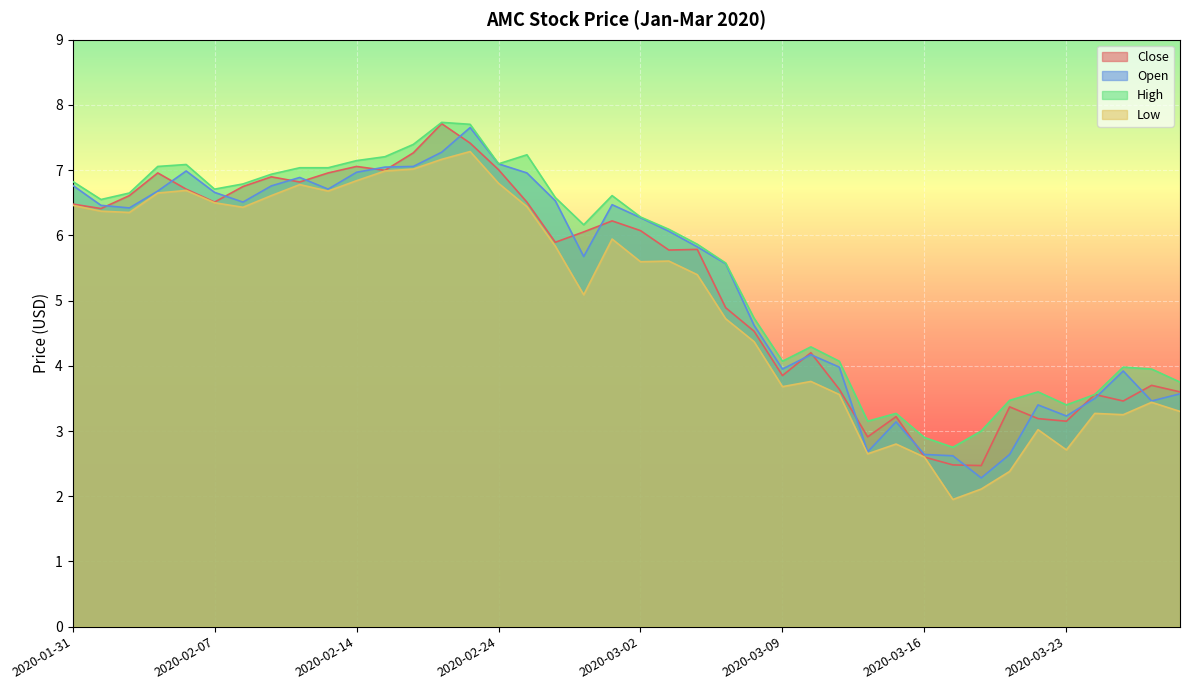

Reading left to right, transcribe all the data shown in this chart.

Close: 2020-01-31=6.5	2020-02-03=6.4	2020-02-04=6.6	2020-02-05=7.0	2020-02-06=6.7	2020-02-07=6.5	2020-02-10=6.7	2020-02-11=6.9	2020-02-12=6.8	2020-02-13=7.0	2020-02-14=7.1	2020-02-18=7.0	2020-02-19=7.3	2020-02-20=7.7	2020-02-21=7.4	2020-02-24=7.0	2020-02-25=6.5	2020-02-26=5.9	2020-02-27=6.1	2020-02-28=6.2	2020-03-02=6.1	2020-03-03=5.8	2020-03-04=5.8	2020-03-05=4.9	2020-03-06=4.5	2020-03-09=3.9	2020-03-10=4.2	2020-03-11=3.6	2020-03-12=2.9	2020-03-13=3.2	2020-03-16=2.6	2020-03-17=2.5	2020-03-18=2.5	2020-03-19=3.4	2020-03-20=3.2	2020-03-23=3.1	2020-03-24=3.6	2020-03-25=3.5	2020-03-26=3.7	2020-03-27=3.6
Open: 2020-01-31=6.8	2020-02-03=6.5	2020-02-04=6.4	2020-02-05=6.7	2020-02-06=7.0	2020-02-07=6.7	2020-02-10=6.5	2020-02-11=6.8	2020-02-12=6.9	2020-02-13=6.7	2020-02-14=7.0	2020-02-18=7.0	2020-02-19=7.1	2020-02-20=7.3	2020-02-21=7.7	2020-02-24=7.1	2020-02-25=7.0	2020-02-26=6.5	2020-02-27=5.7	2020-02-28=6.5	2020-03-02=6.3	2020-03-03=6.1	2020-03-04=5.8	2020-03-05=5.6	2020-03-06=4.6	2020-03-09=4.0	2020-03-10=4.2	2020-03-11=4.0	2020-03-12=2.7	2020-03-13=3.1	2020-03-16=2.6	2020-03-17=2.6	2020-03-18=2.3	2020-03-19=2.6	2020-03-20=3.4	2020-03-23=3.2	2020-03-24=3.5	2020-03-25=3.9	2020-03-26=3.5	2020-03-27=3.6
High: 2020-01-31=6.8	2020-02-03=6.5	2020-02-04=6.6	2020-02-05=7.1	2020-02-06=7.1	2020-02-07=6.7	2020-02-10=6.8	2020-02-11=6.9	2020-02-12=7.0	2020-02-13=7.0	2020-02-14=7.1	2020-02-18=7.2	2020-02-19=7.4	2020-02-20=7.7	2020-02-21=7.7	2020-02-24=7.1	2020-02-25=7.2	2020-02-26=6.6	2020-02-27=6.2	2020-02-28=6.6	2020-03-02=6.3	2020-03-03=6.1	2020-03-04=5.9	2020-03-05=5.6	2020-03-06=4.7	2020-03-09=4.1	2020-03-10=4.3	2020-03-11=4.1	2020-03-12=3.1	2020-03-13=3.3	2020-03-16=2.9	2020-03-17=2.8	2020-03-18=3.0	2020-03-19=3.5	2020-03-20=3.6	2020-03-23=3.4	2020-03-24=3.6	2020-03-25=4.0	2020-03-26=4.0	2020-03-27=3.8
Low: 2020-01-31=6.5	2020-02-03=6.4	2020-02-04=6.4	2020-02-05=6.6	2020-02-06=6.7	2020-02-07=6.5	2020-02-10=6.4	2020-02-11=6.6	2020-02-12=6.8	2020-02-13=6.7	2020-02-14=6.8	2020-02-18=7.0	2020-02-19=7.0	2020-02-20=7.2	2020-02-21=7.3	2020-02-24=6.8	2020-02-25=6.4	2020-02-26=5.8	2020-02-27=5.1	2020-02-28=5.9	2020-03-02=5.6	2020-03-03=5.6	2020-03-04=5.4	2020-03-05=4.7	2020-03-06=4.4	2020-03-09=3.7	2020-03-10=3.8	2020-03-11=3.6	2020-03-12=2.6	2020-03-13=2.8	2020-03-16=2.6	2020-03-17=1.9	2020-03-18=2.1	2020-03-19=2.4	2020-03-20=3.0	2020-03-23=2.7	2020-03-24=3.3	2020-03-25=3.2	2020-03-26=3.4	2020-03-27=3.3